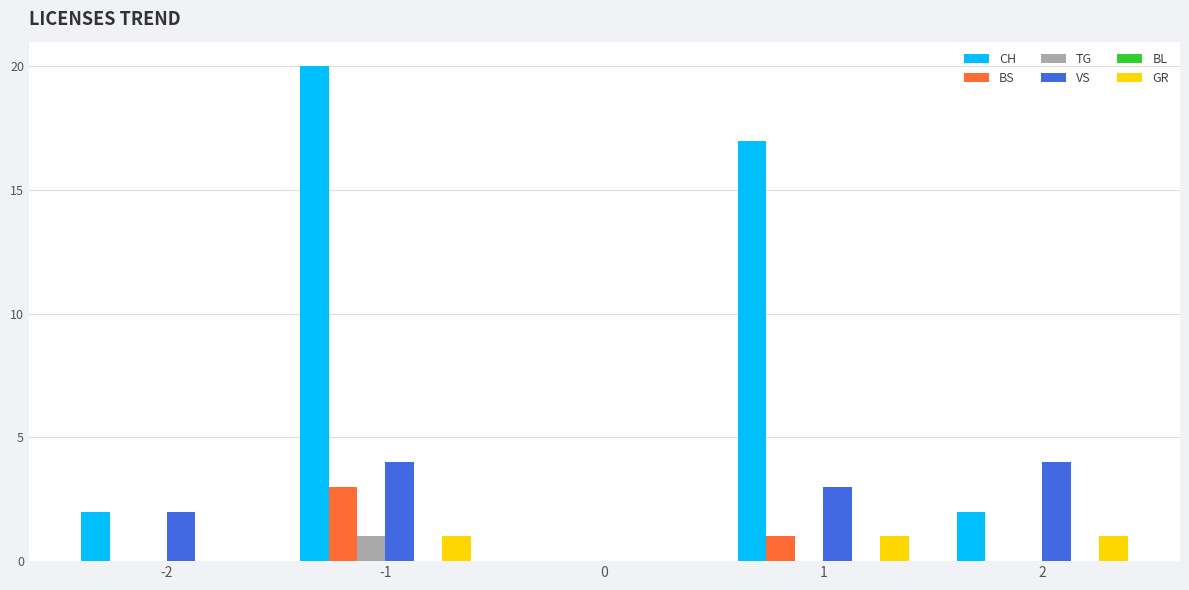

Reading left to right, extract all data points from this chart.

CH: -2=2	-1=20	0=0	1=17	2=2
BS: -2=0	-1=3	0=0	1=1	2=0
TG: -2=0	-1=1	0=0	1=0	2=0
VS: -2=2	-1=4	0=0	1=3	2=4
GR: -2=0	-1=1	0=0	1=1	2=1